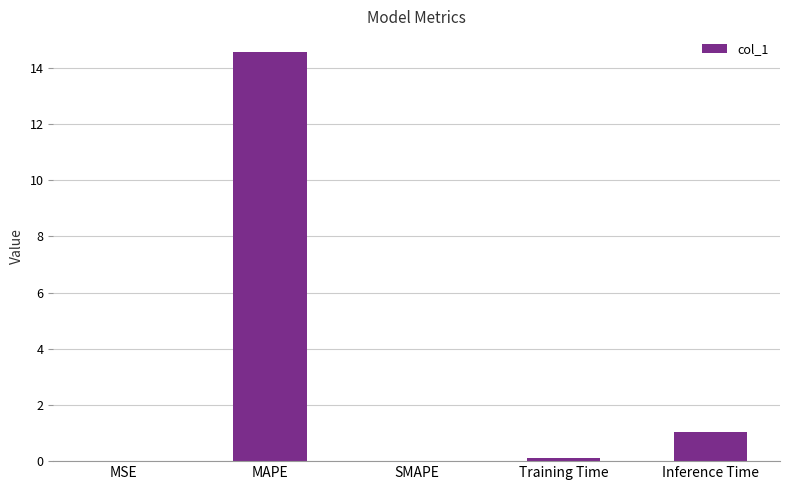

Which has a higher value, Training Time or Inference Time?

Inference Time